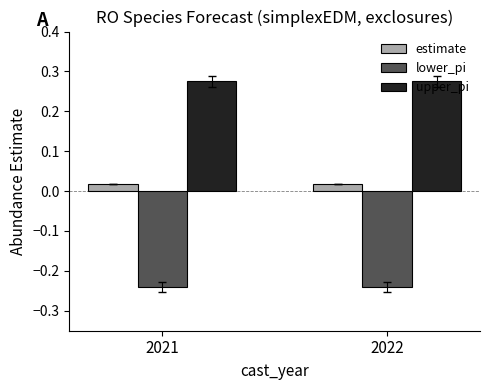

Does the chart contain stacked bars?

No